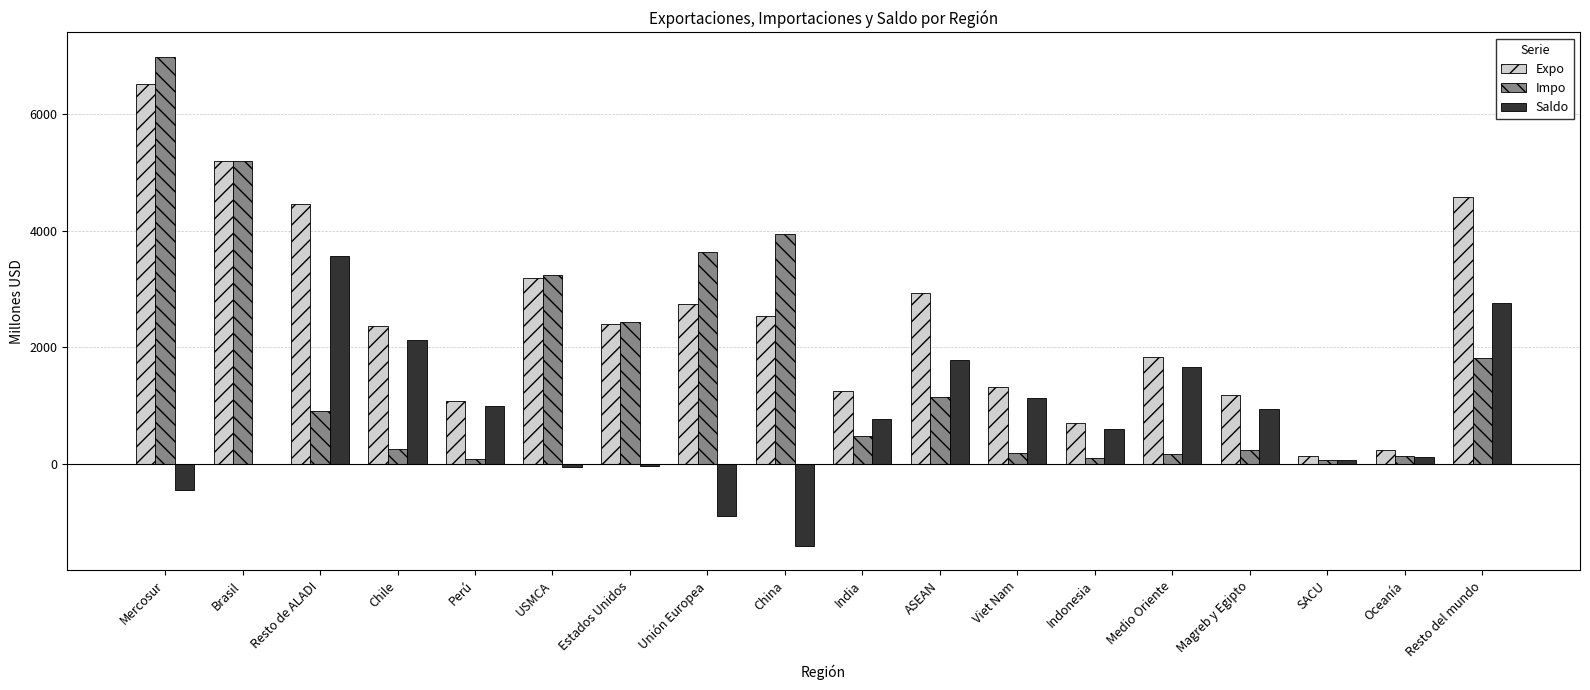

What are all the series names shown in the legend?

Expo, Impo, Saldo